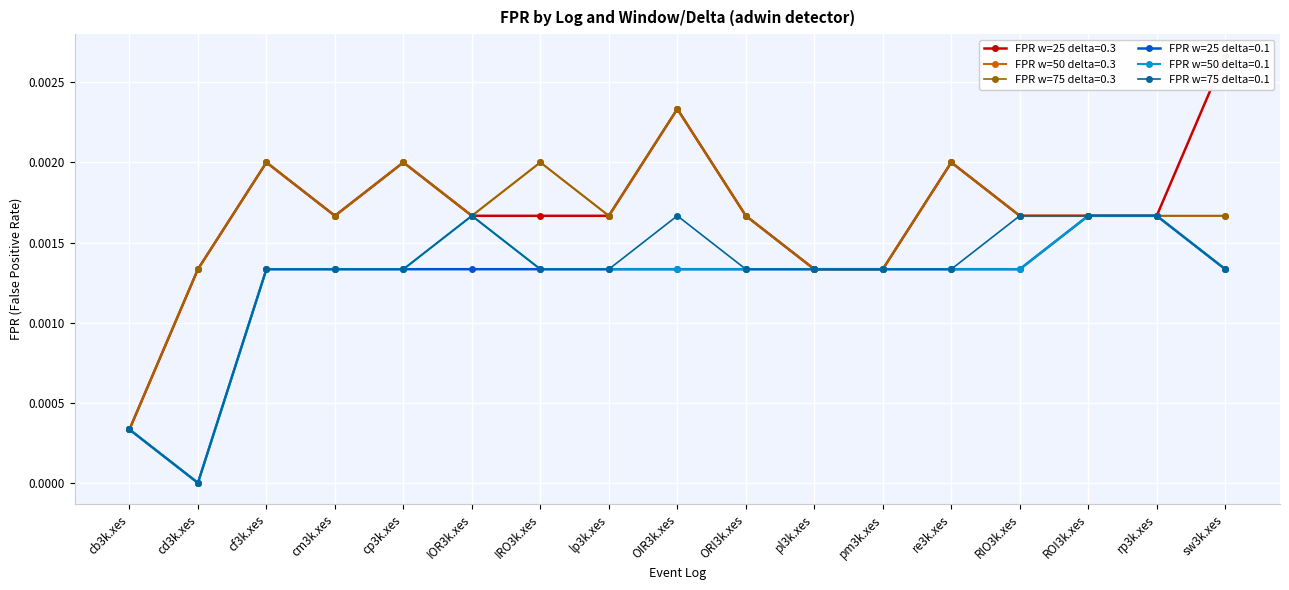

Which series has the largest total across all categories?

FPR w=25 delta=0.3